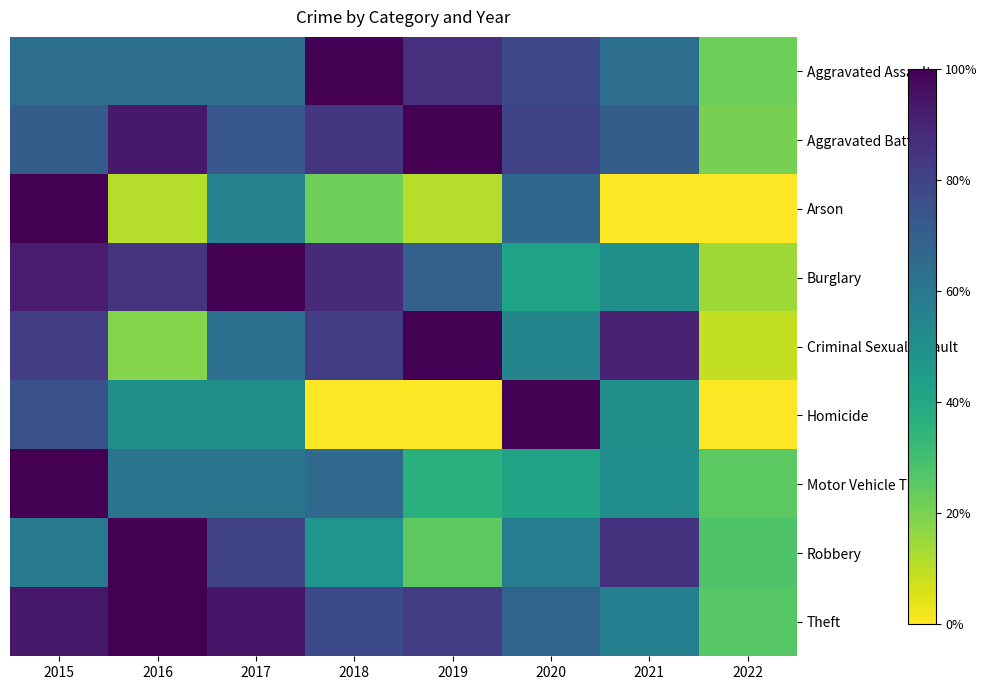

Reading right to left, extract all data points from this chart.

Aggravated Assault: 2022=0.2	2021=0.6	2020=0.8	2019=0.9	2018=1.0	2017=0.6	2016=0.6	2015=0.6
Aggravated Battery: 2022=0.2	2021=0.7	2020=0.8	2019=1.0	2018=0.8	2017=0.7	2016=0.9	2015=0.7
Arson: 2022=0.0	2021=0.0	2020=0.7	2019=0.1	2018=0.2	2017=0.6	2016=0.1	2015=1.0
Burglary: 2022=0.1	2021=0.5	2020=0.4	2019=0.7	2018=0.9	2017=1.0	2016=0.8	2015=0.9
Criminal Sexual Assault: 2022=0.1	2021=0.9	2020=0.5	2019=1.0	2018=0.8	2017=0.6	2016=0.2	2015=0.8
Homicide: 2022=0.0	2021=0.5	2020=1.0	2019=0.0	2018=0.0	2017=0.5	2016=0.5	2015=0.8
Motor Vehicle Theft: 2022=0.2	2021=0.5	2020=0.4	2019=0.4	2018=0.7	2017=0.6	2016=0.6	2015=1.0
Robbery: 2022=0.3	2021=0.9	2020=0.6	2019=0.2	2018=0.5	2017=0.8	2016=1.0	2015=0.6
Theft: 2022=0.3	2021=0.6	2020=0.7	2019=0.8	2018=0.8	2017=0.9	2016=1.0	2015=0.9